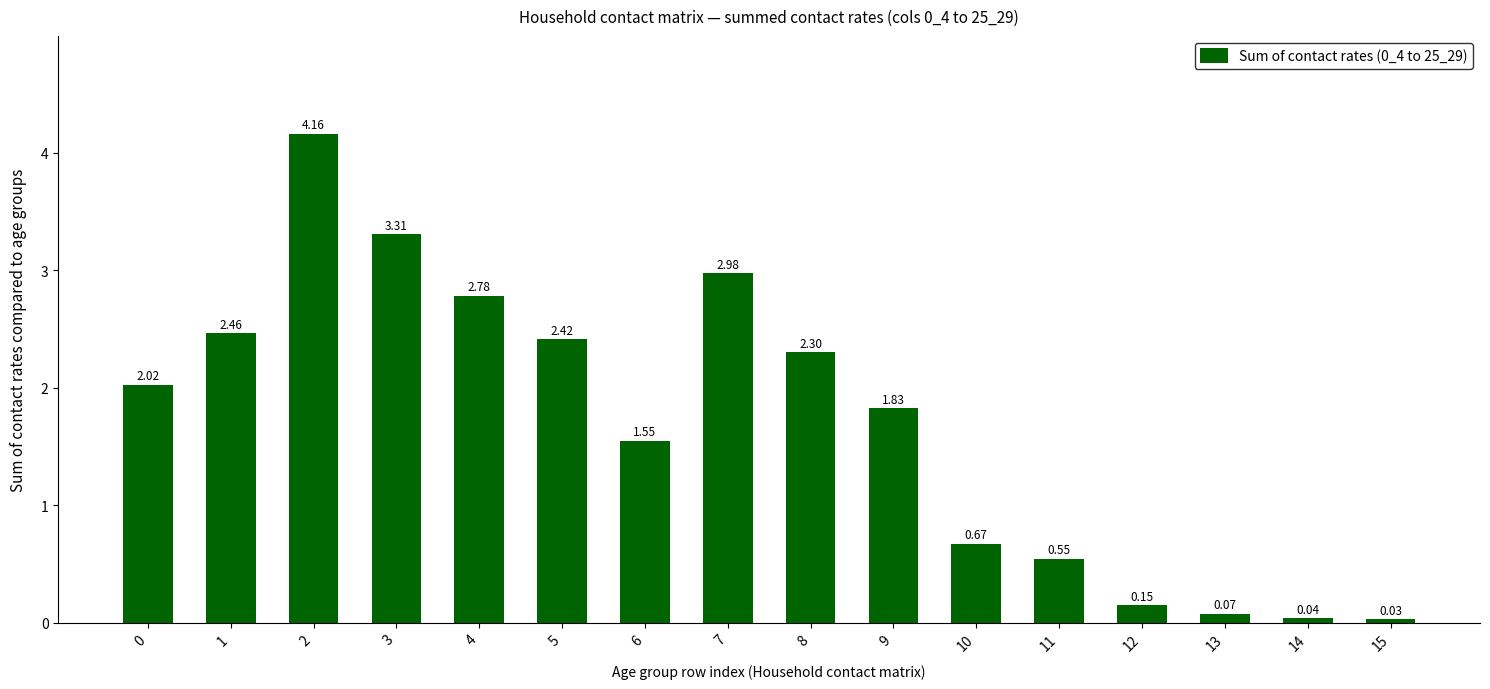

What is the difference between the maximum and minimum values?

4.1